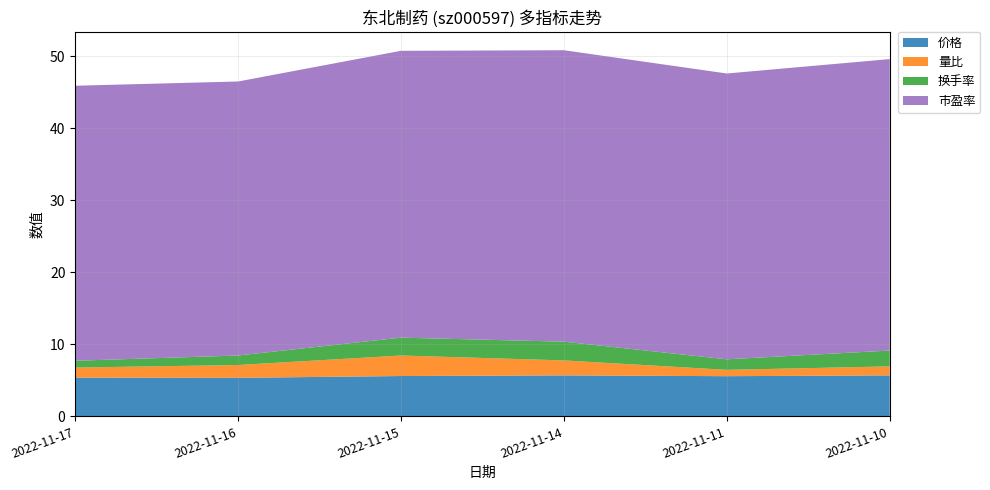

Reading left to right, what are all the values shown in this chart?

价格: 2022-11-10=5.7	2022-11-11=5.6	2022-11-14=5.7	2022-11-15=5.6	2022-11-16=5.3	2022-11-17=5.4
量比: 2022-11-10=1.2	2022-11-11=0.9	2022-11-14=2.1	2022-11-15=2.9	2022-11-16=1.8	2022-11-17=1.4
换手率: 2022-11-10=2.2	2022-11-11=1.5	2022-11-14=2.6	2022-11-15=2.5	2022-11-16=1.3	2022-11-17=0.9
市盈率: 2022-11-10=40.5	2022-11-11=39.7	2022-11-14=40.5	2022-11-15=39.8	2022-11-16=38.0	2022-11-17=38.2